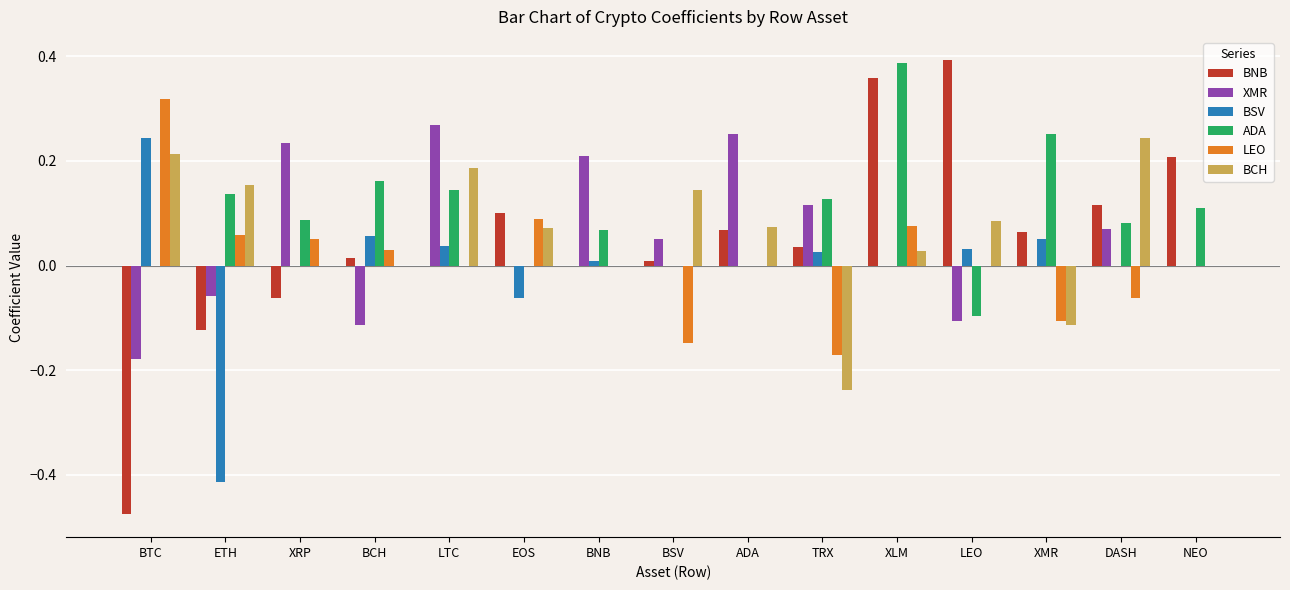

How many categories are shown in the chart?

15